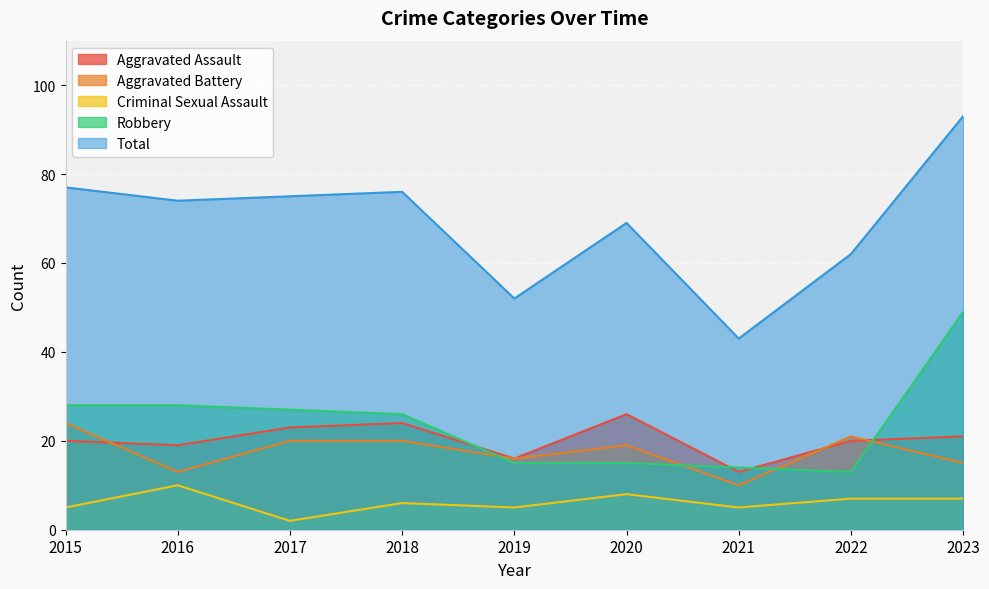

Reading left to right, transcribe all the data shown in this chart.

Aggravated Assault: 20	19	23	24	16	26	13	20	21
Aggravated Battery: 24	13	20	20	16	19	10	21	15
Criminal Sexual Assault: 5	10	2	6	5	8	5	7	7
Robbery: 28	28	27	26	15	15	14	13	49
Total: 77	74	75	76	52	69	43	62	93